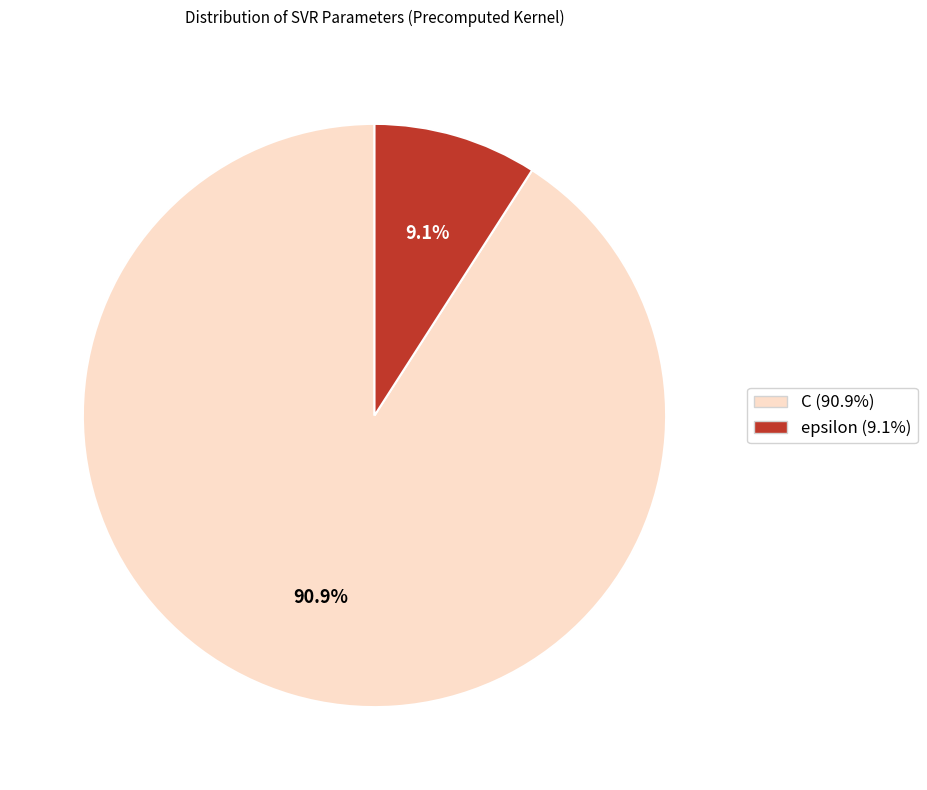

What portion of the pie excludes epsilon?

90.9%